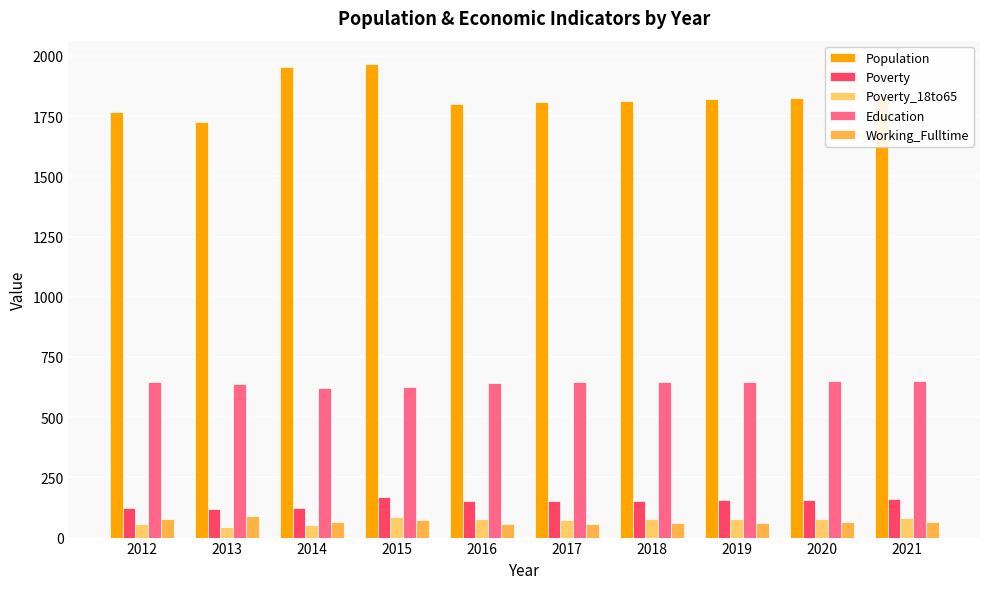

What is the average value of the Population series?

1831